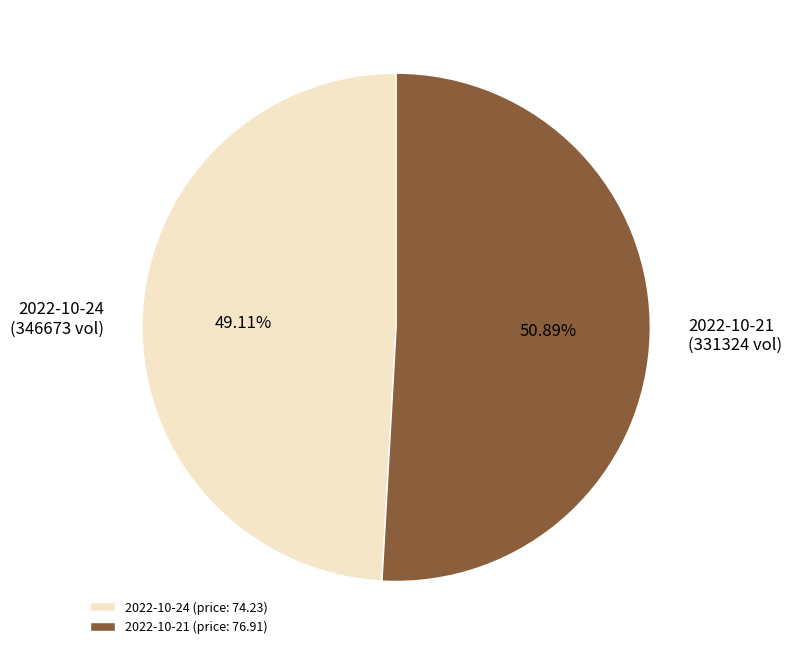

How many slices are in this pie chart?

2